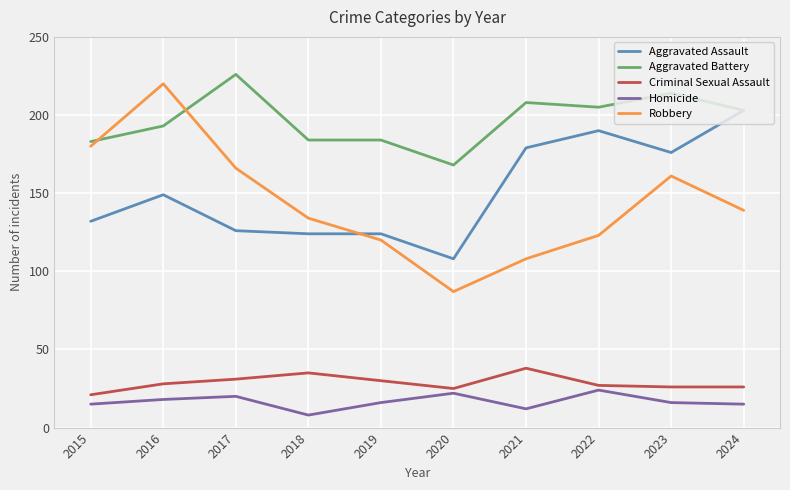

What is the minimum value for Robbery?

87